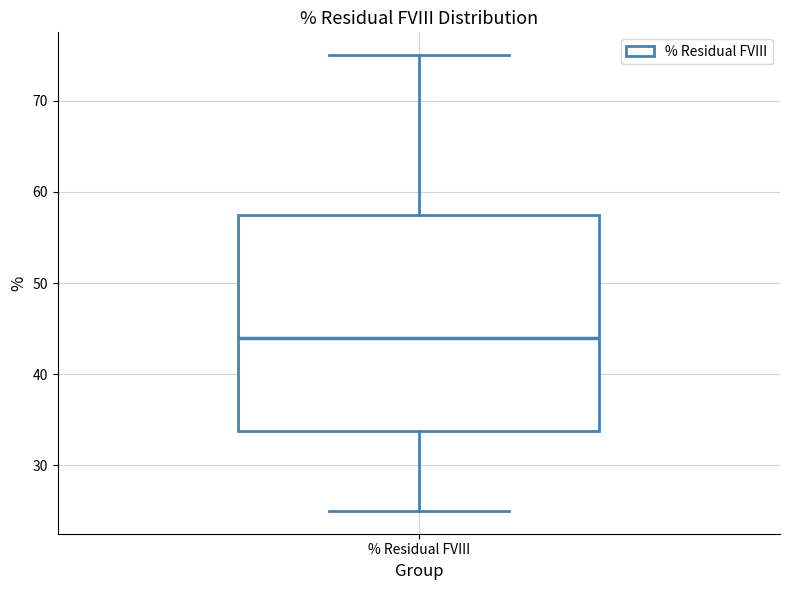

Read this box plot against the y-axis: the position of the median line, the range covered by the box, and the ends of both whiskers. The values are not printed on the chart, so give them approximately, as read against the axis.

median 44, box 34 to 58, whiskers 25 to 75